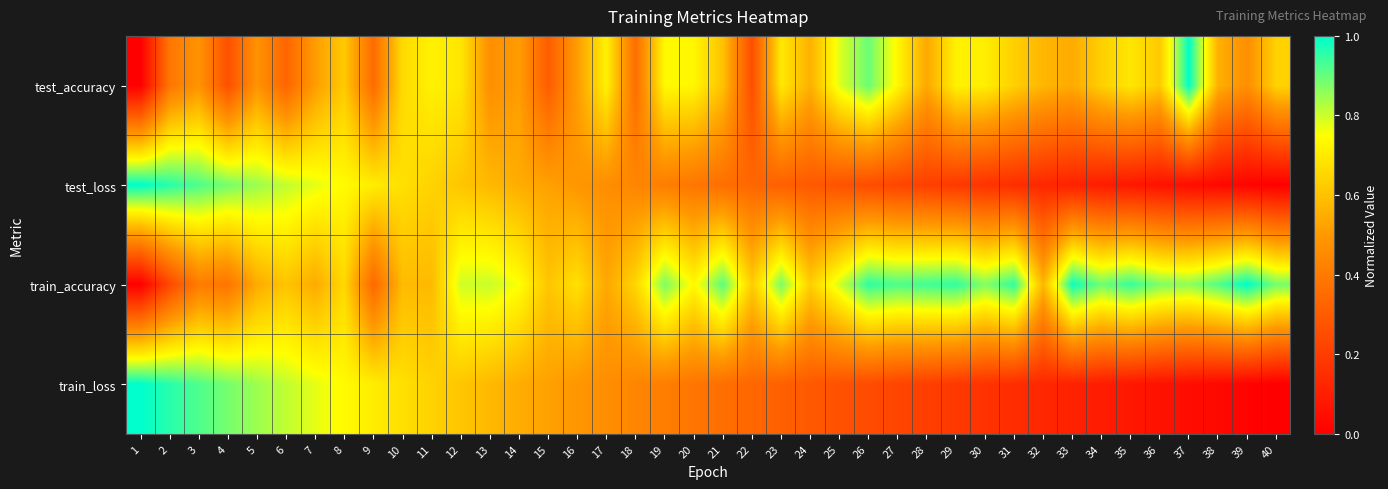

Between 4 and 26, which series saw the biggest shift?

test_loss